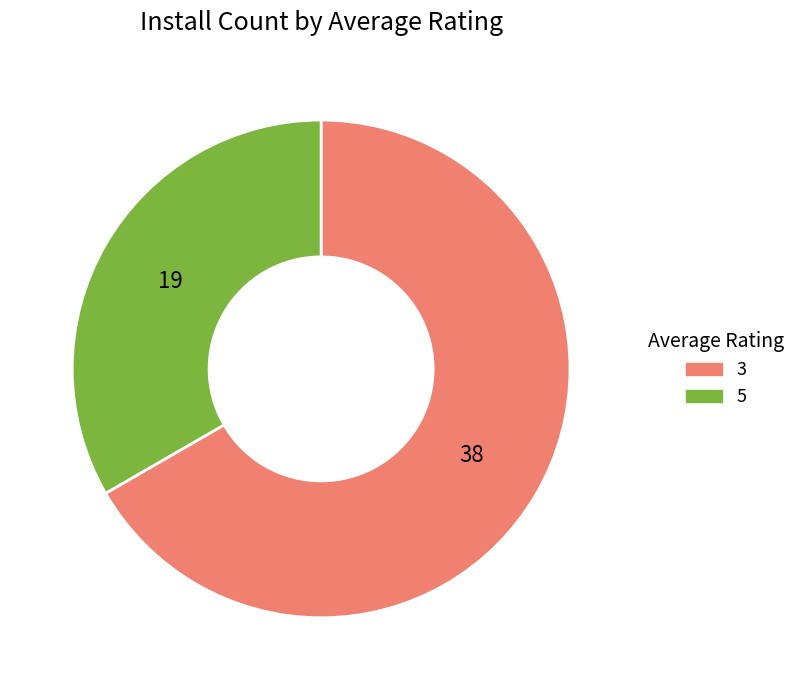

Is there any slice that represents more than half of the pie?

Yes